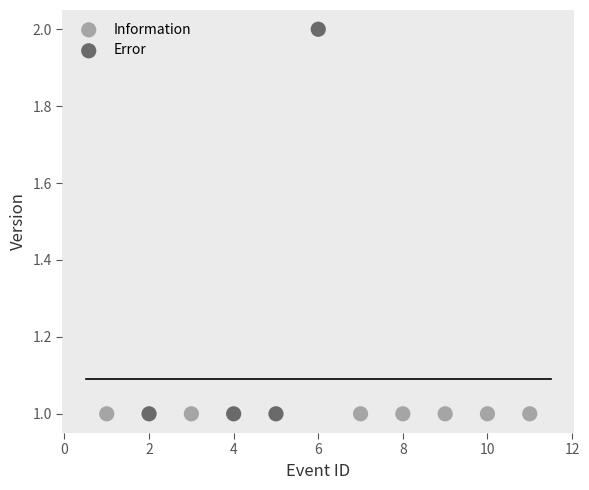

Which series reaches the maximum Y coordinate?

Error